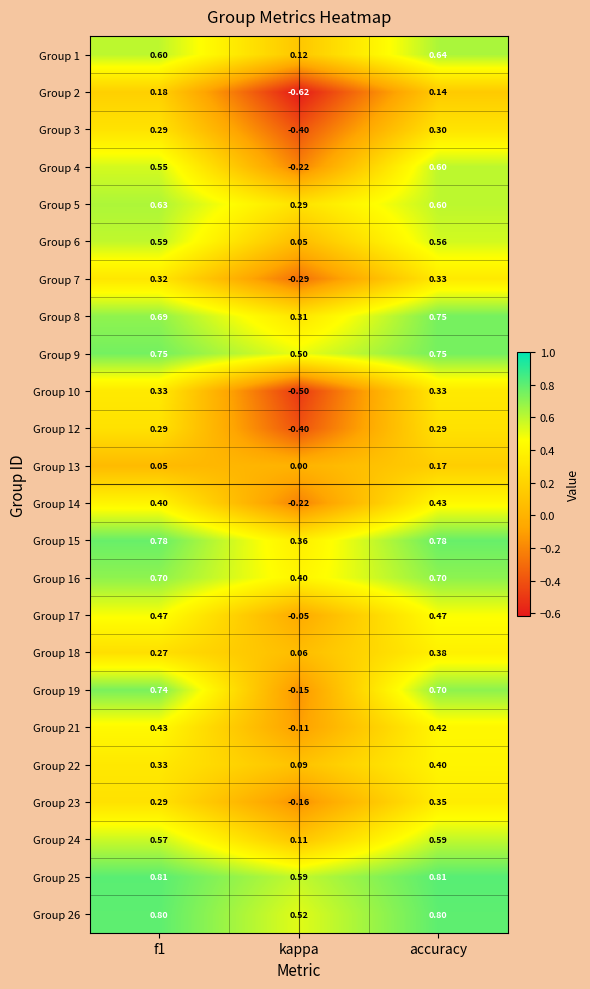

At which label is Group 9 closest to 0?

kappa